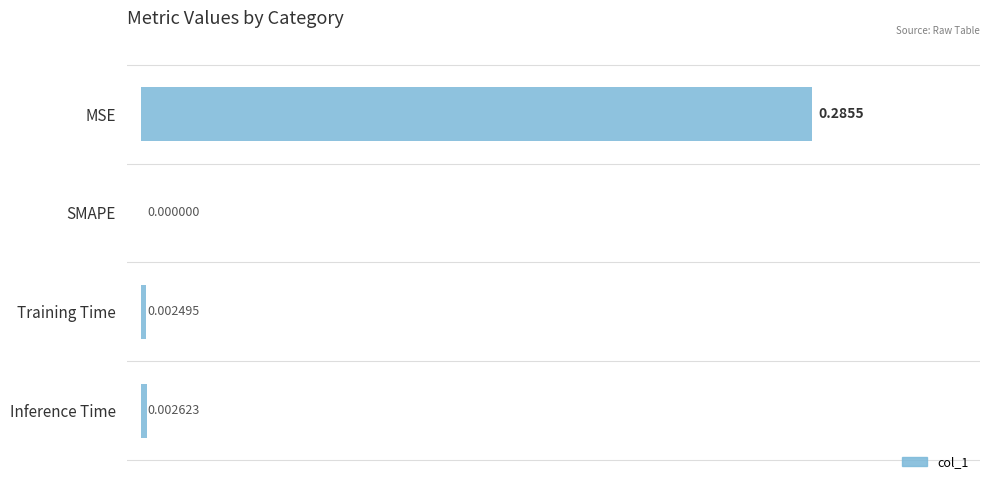

Does the chart contain stacked bars?

No